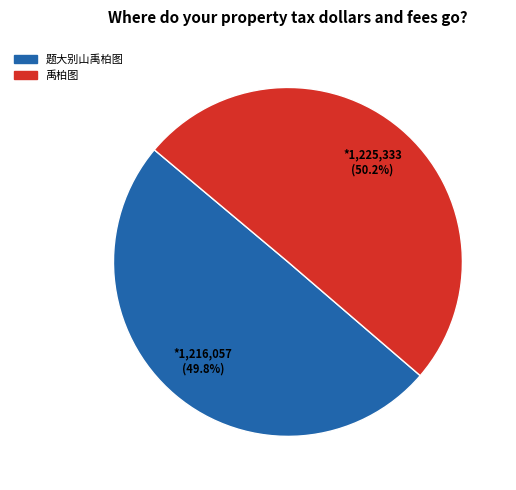

Is it true that 禹柏图 is 37% of the pie?

False